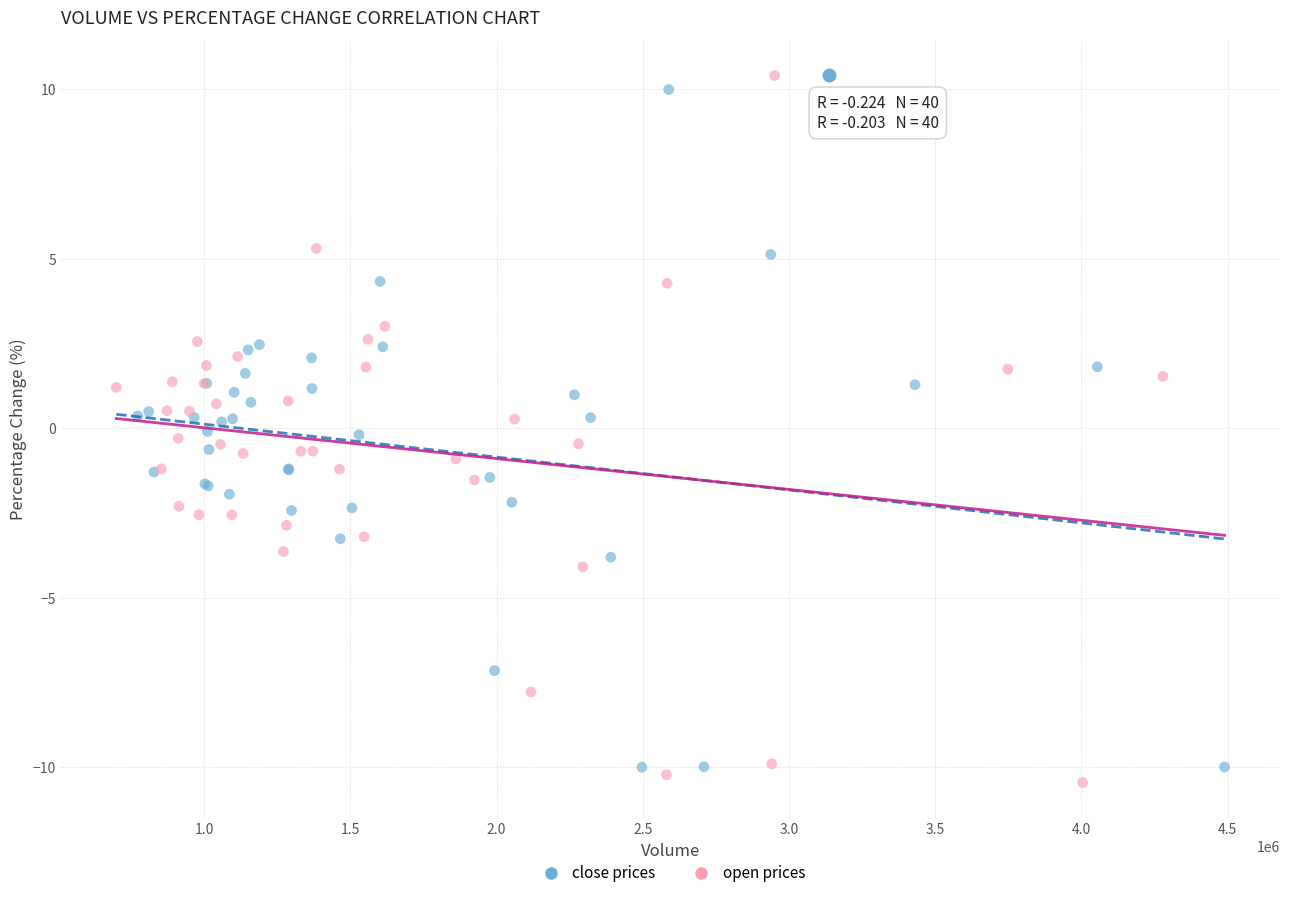

Which series contains the highest Y value?

open prices